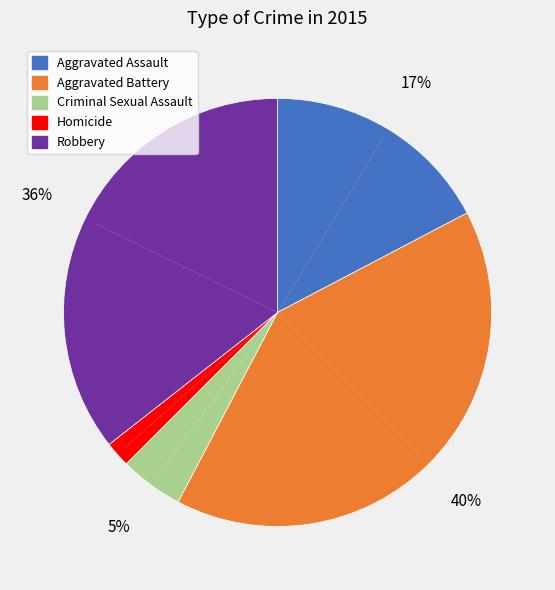

Do Aggravated Battery and Criminal Sexual Assault together represent more than half of the pie?

No